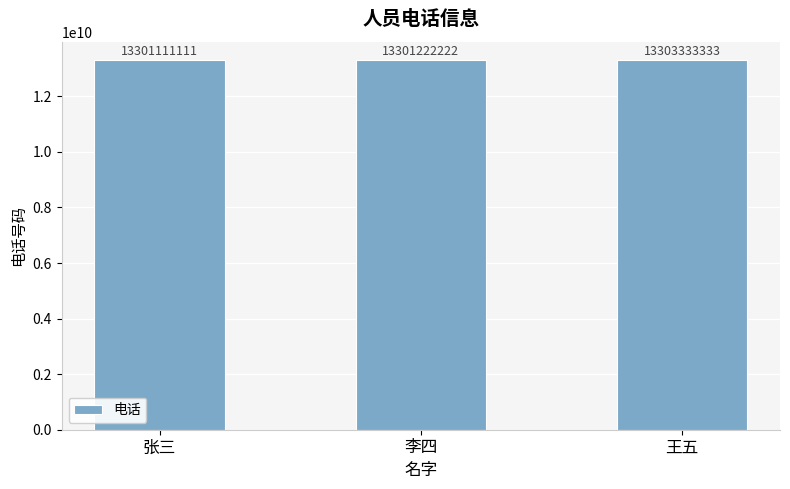

List the labels in order of value, largest first.

王五, 李四, 张三